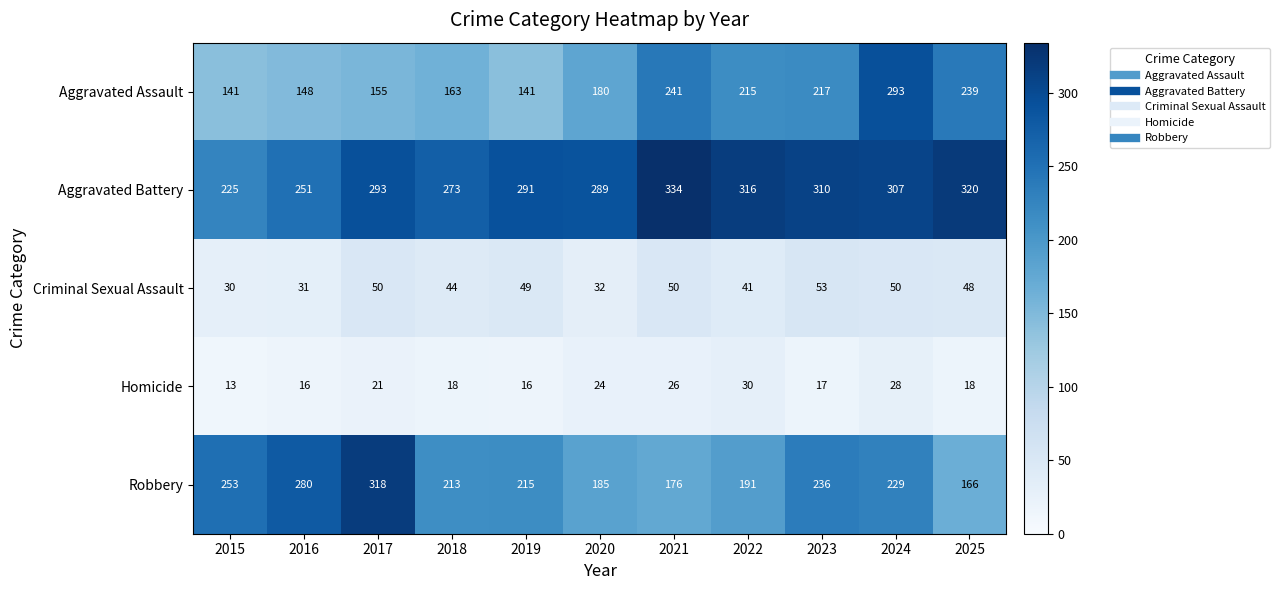

Where is Criminal Sexual Assault nearest to the value 41?

2022